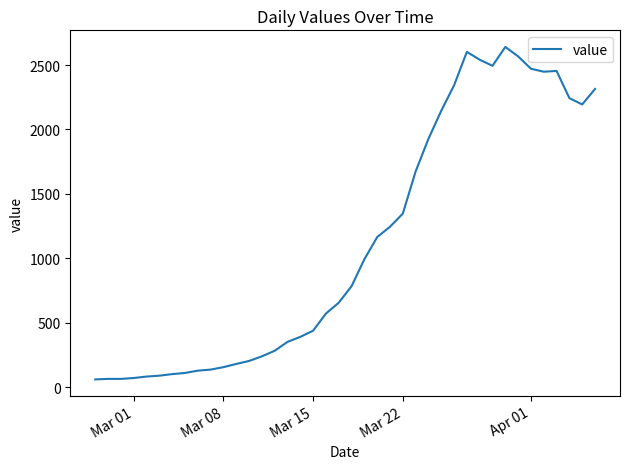

What is the minimum value shown in the chart?

61